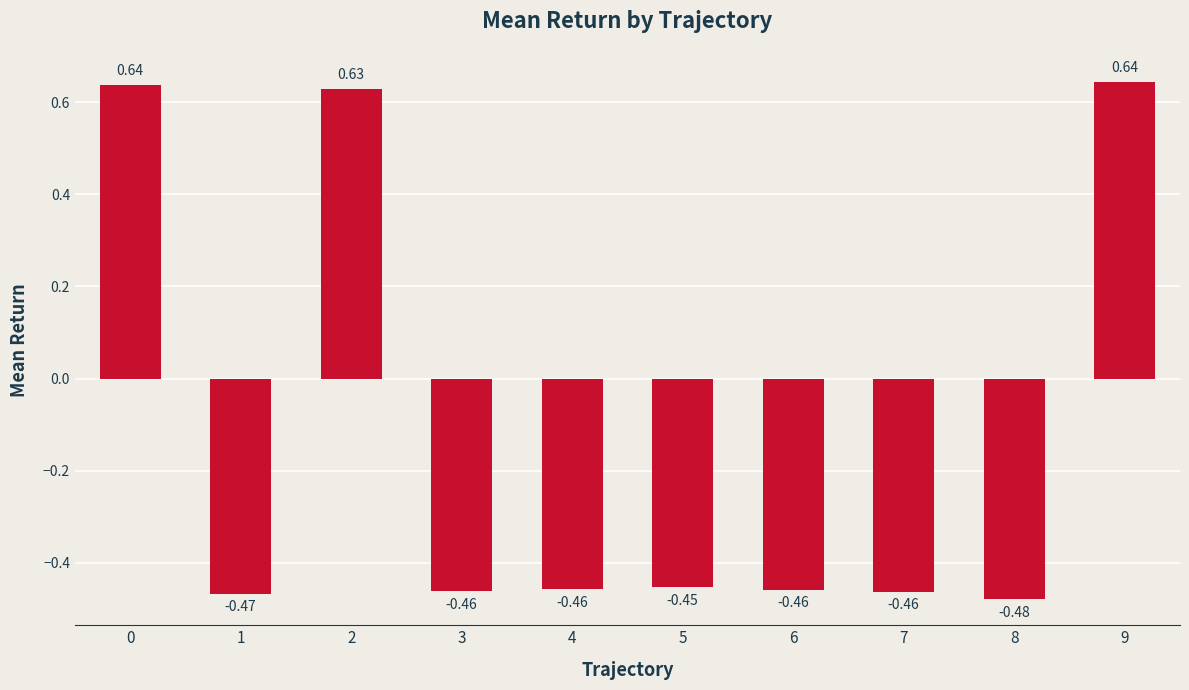

What is the sum of all values?

-1.3